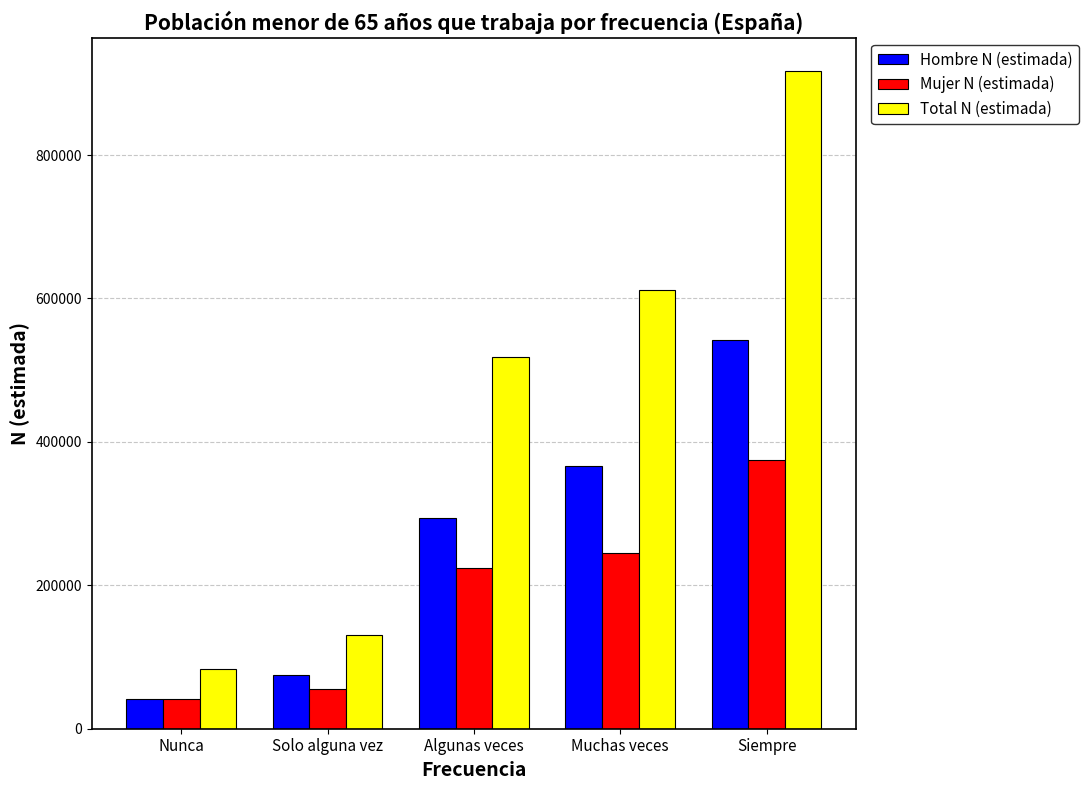

What is the difference between the Hombre N (estimada) values at Nunca and Algunas veces?

251957